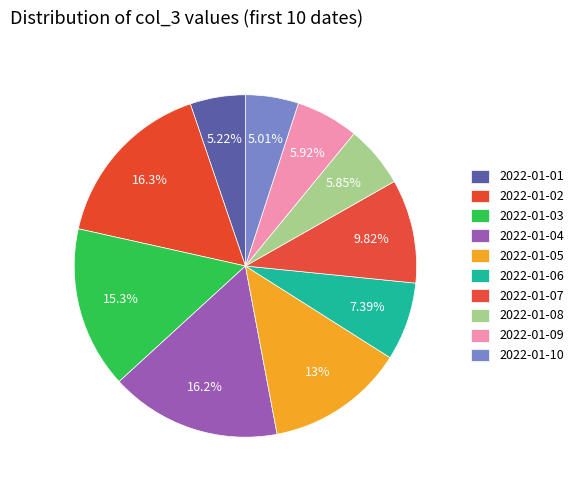

Approximately how many times larger is the value at 2022-01-08 compared to 2022-01-04?

0.4